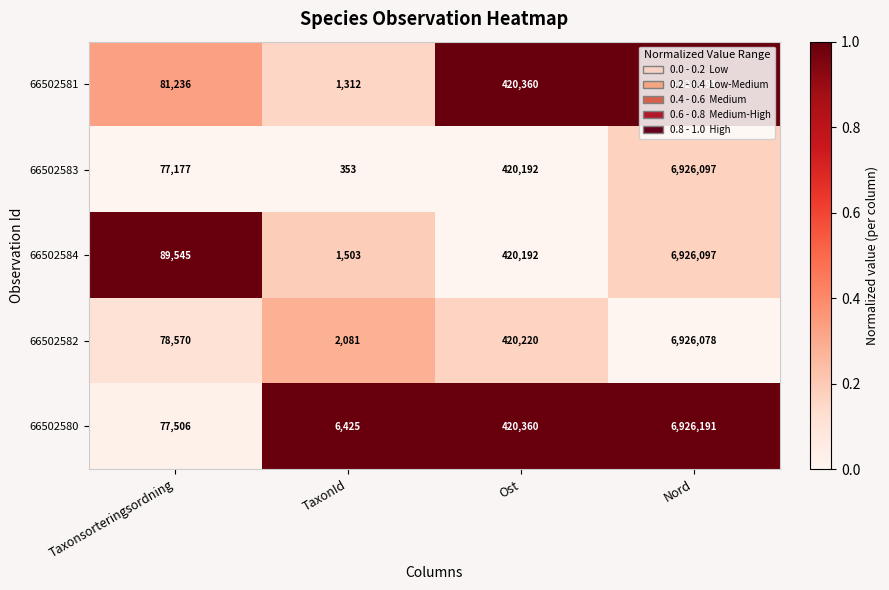

How many data points does each series have?

4